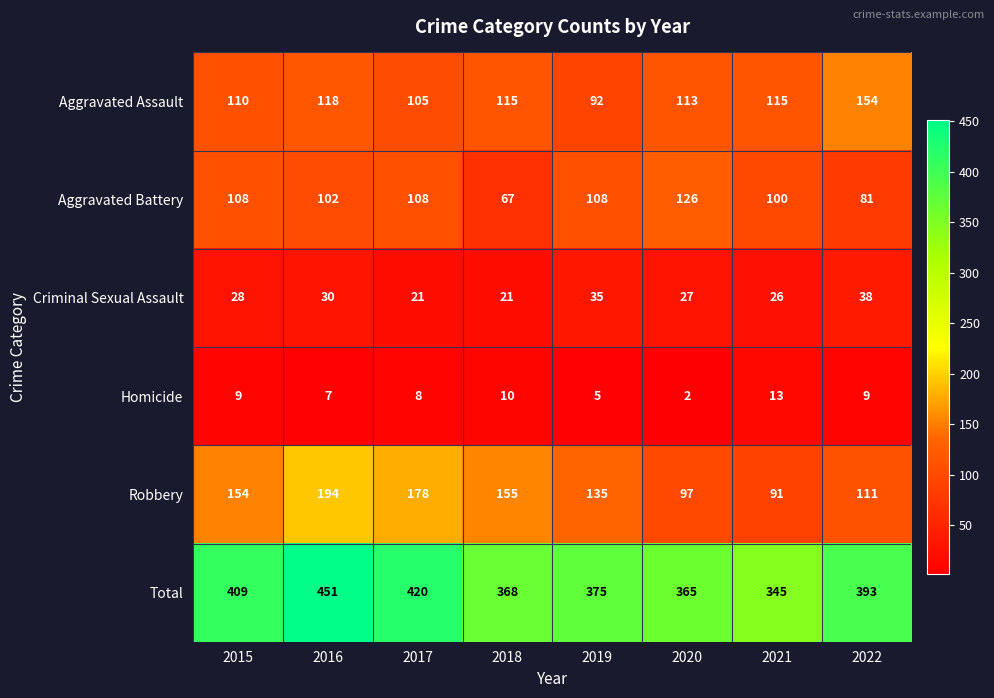

Is it true that Aggravated Battery equals 184 at 2020?

False